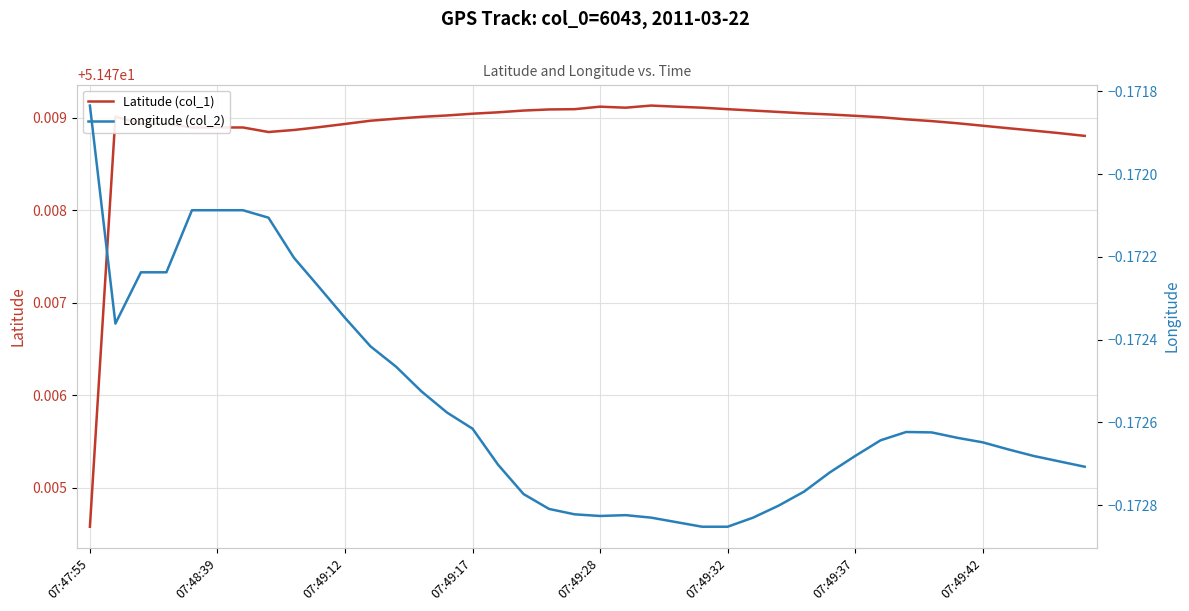

What position from the left is 24?

25